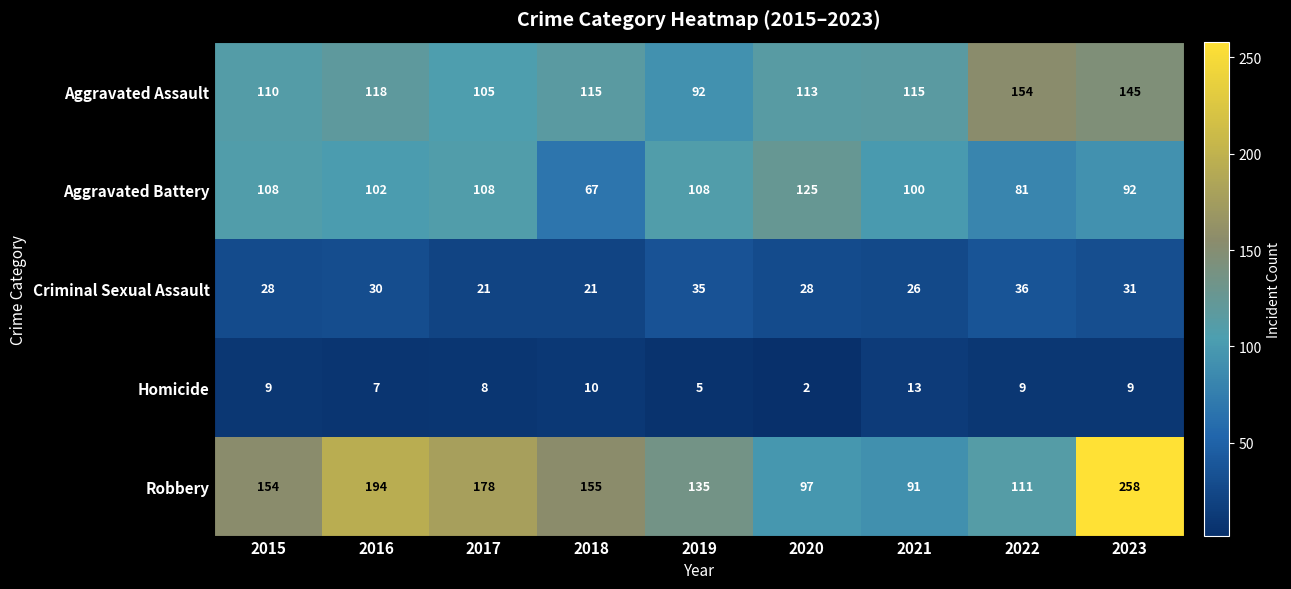

What is the total value across all series at 2023?

535